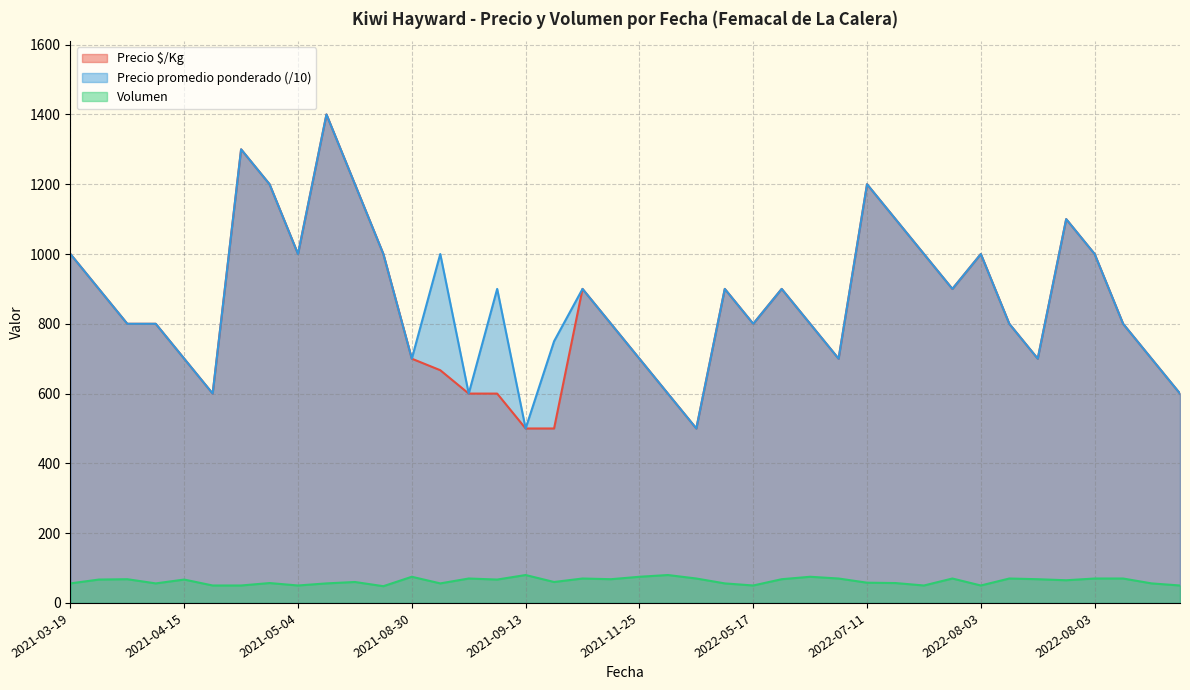

How many lines are shown in the chart?

3